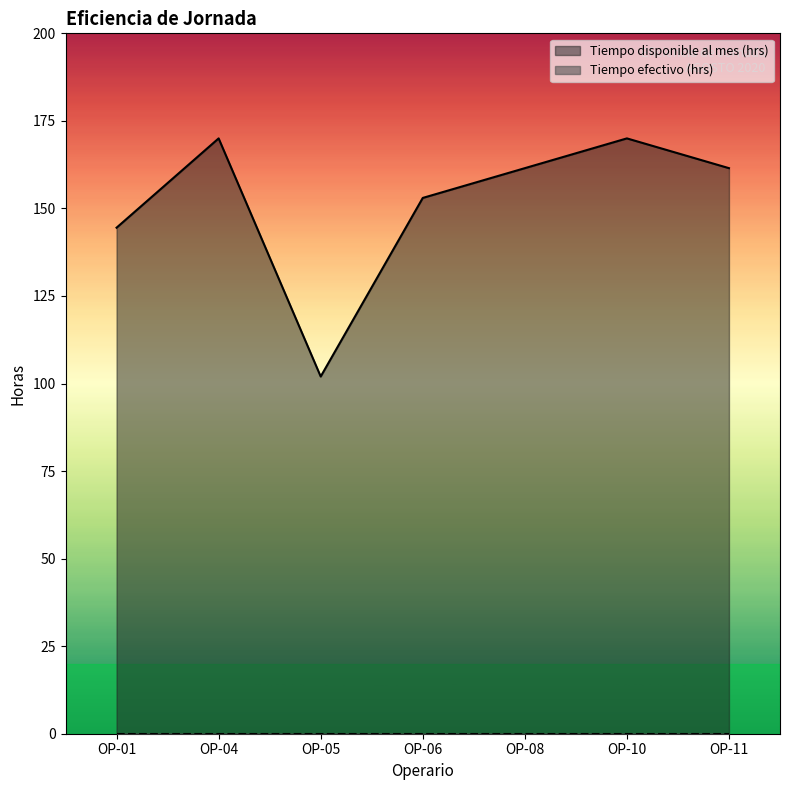

What is the value of the 5th point from the left?

161.5